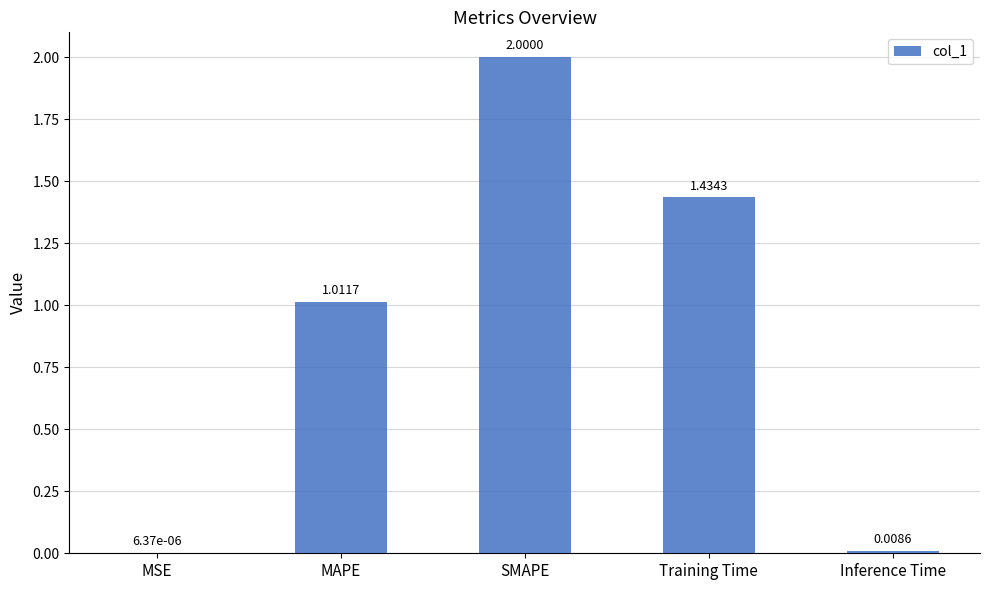

What is the change in value from SMAPE to Training Time?

-0.6